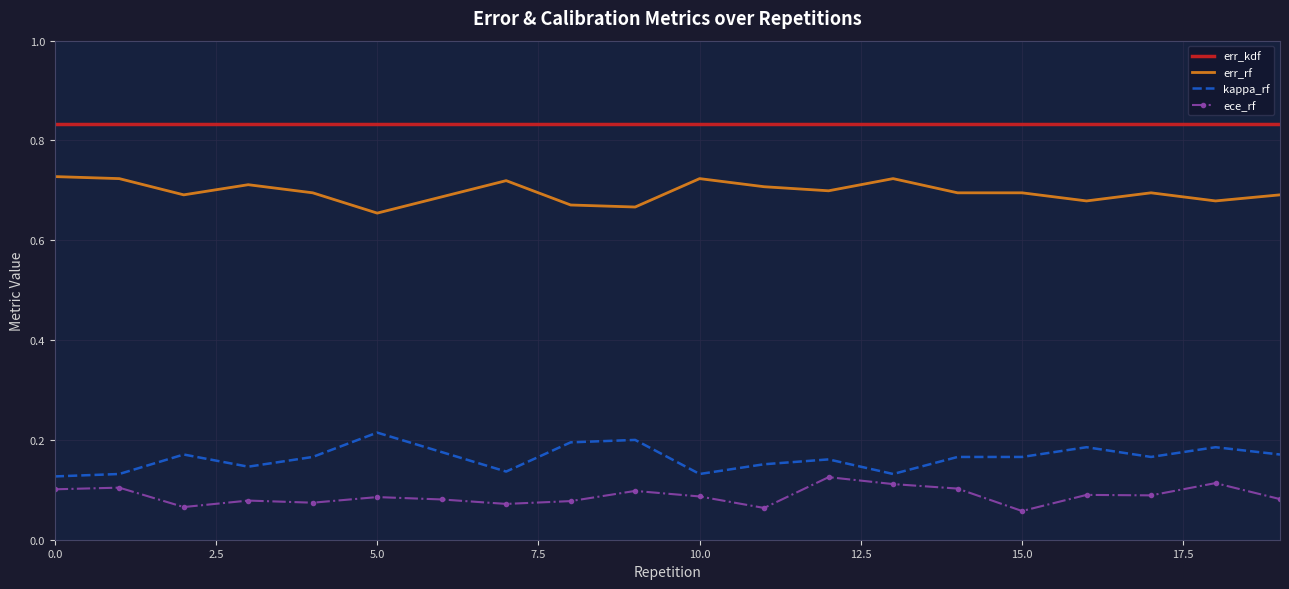

True or false: err_kdf and err_rf cross at least once.

False